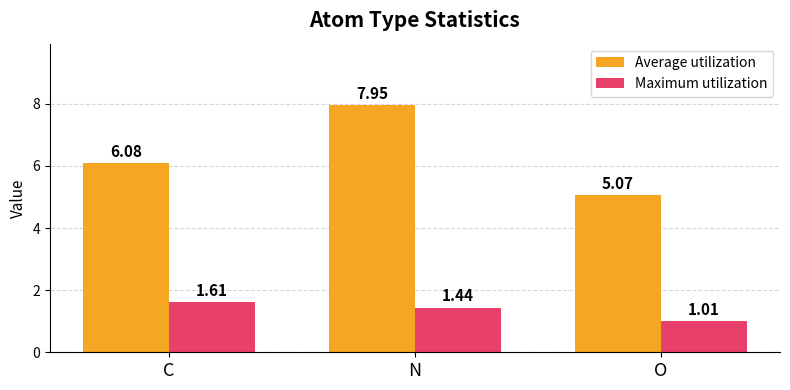

At which label is Maximum utilization closest to 1?

O